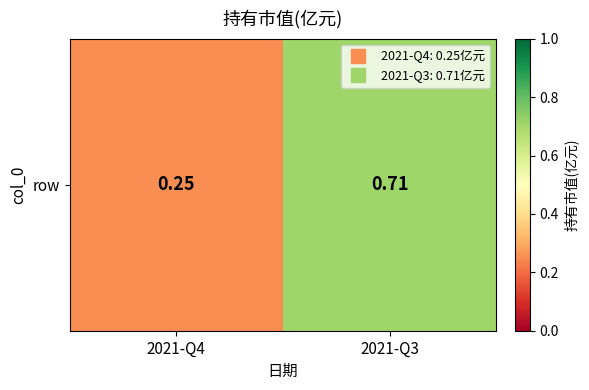

Which category has the lowest value across all series?

2021-Q4